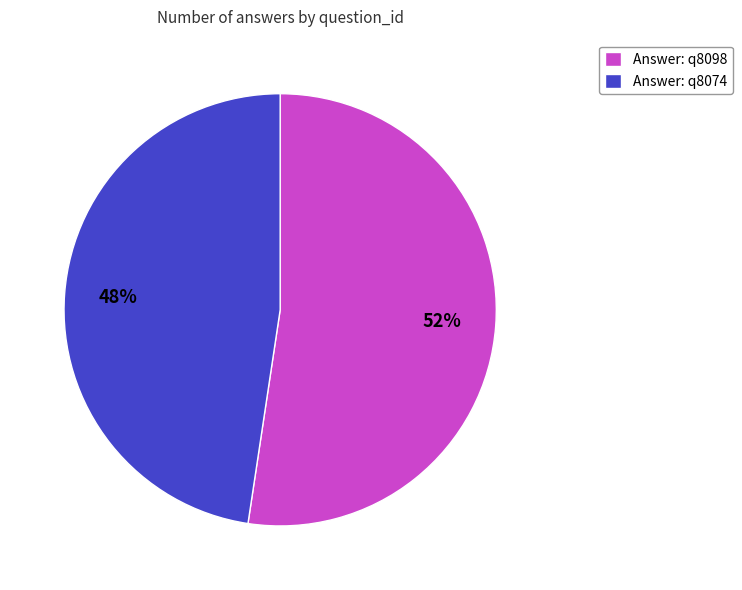

Approximately how many times larger is the value at Answer: q8074 compared to Answer: q8098?

0.9